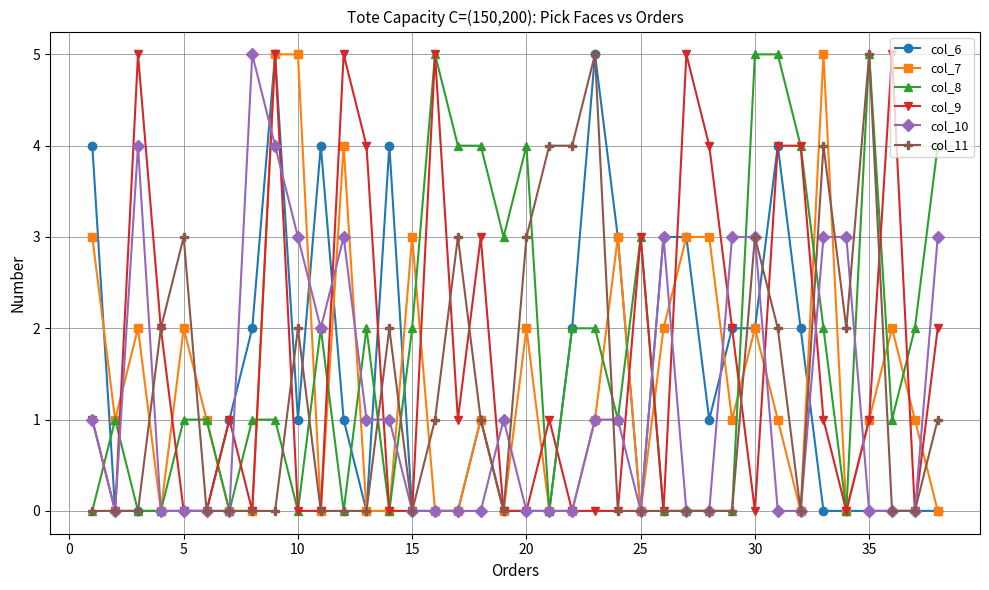

What are all the series names shown in the legend?

col_6, col_7, col_8, col_9, col_10, col_11